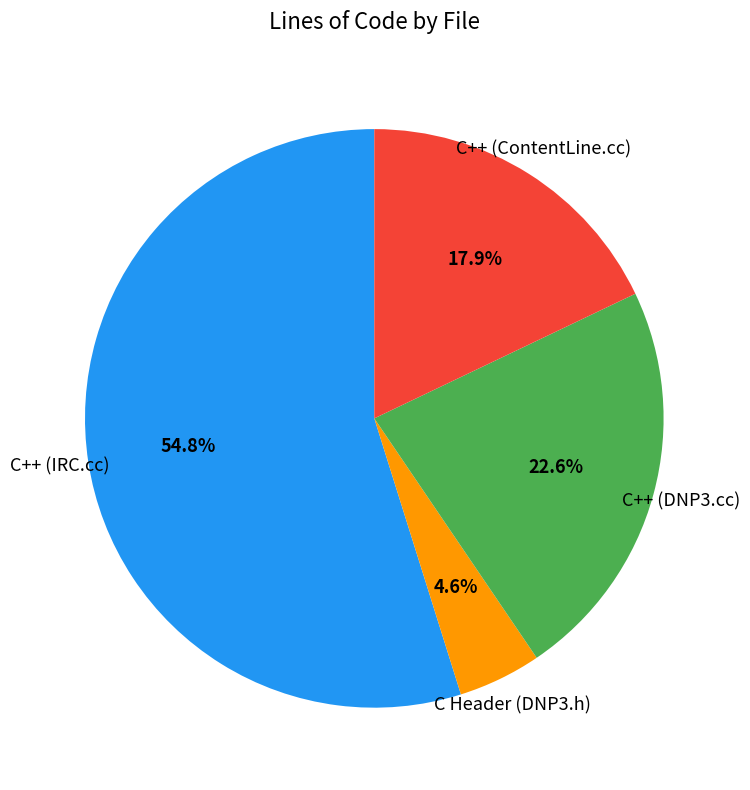

The C++ (ContentLine.cc) slice represents 18% of the pie. True or false?

True